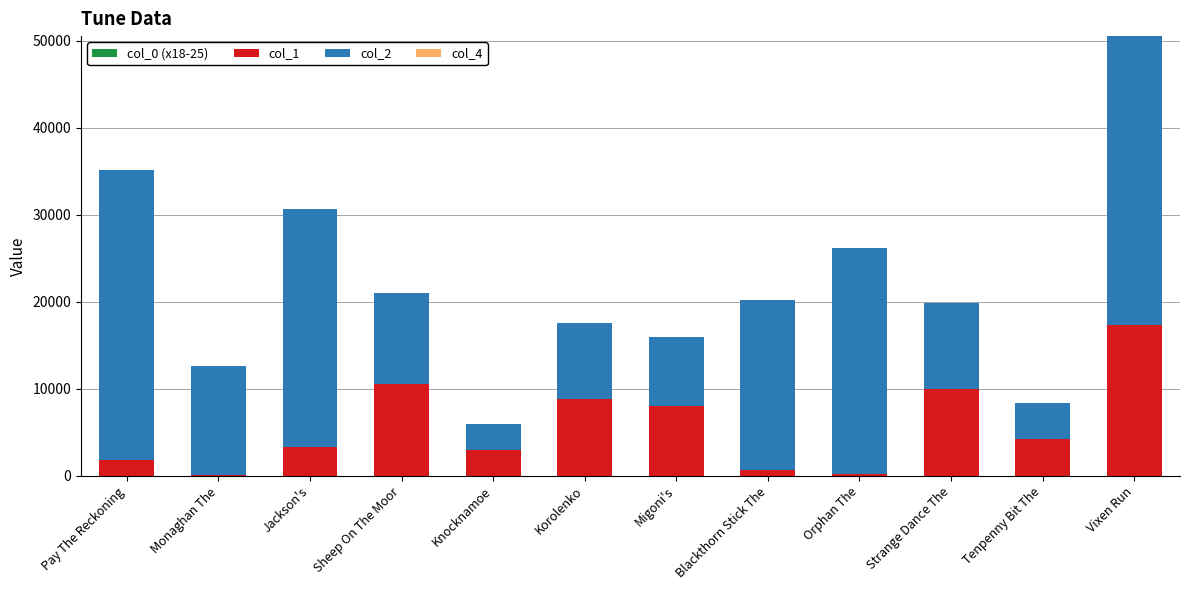

At which category is the sum across all series the highest?

Vixen Run